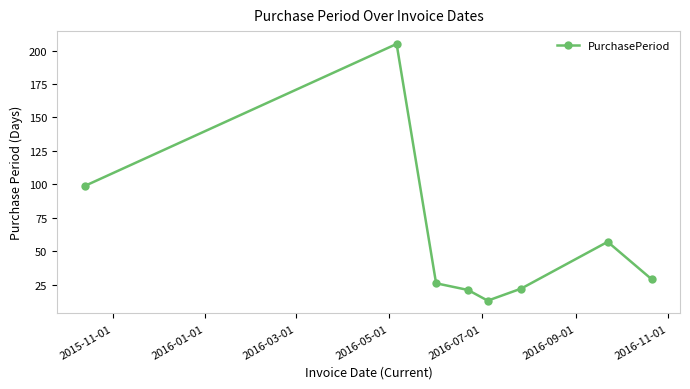

What is the value of the 5th point from the left?

13